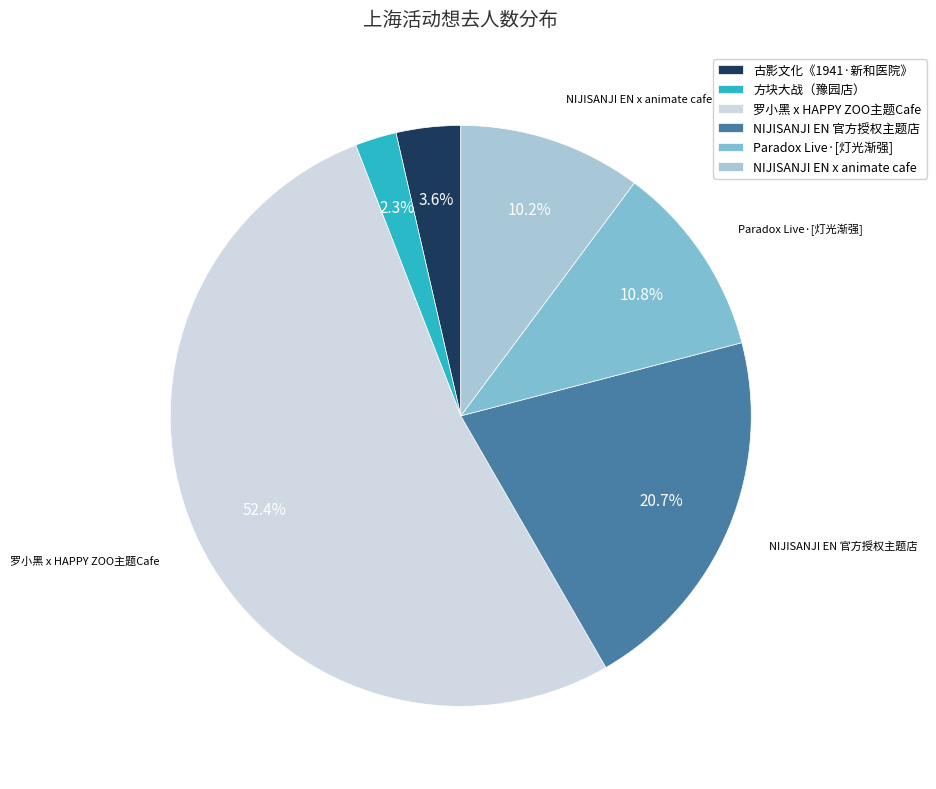

Which category has the smallest portion of the pie?

方块大战（豫园店）